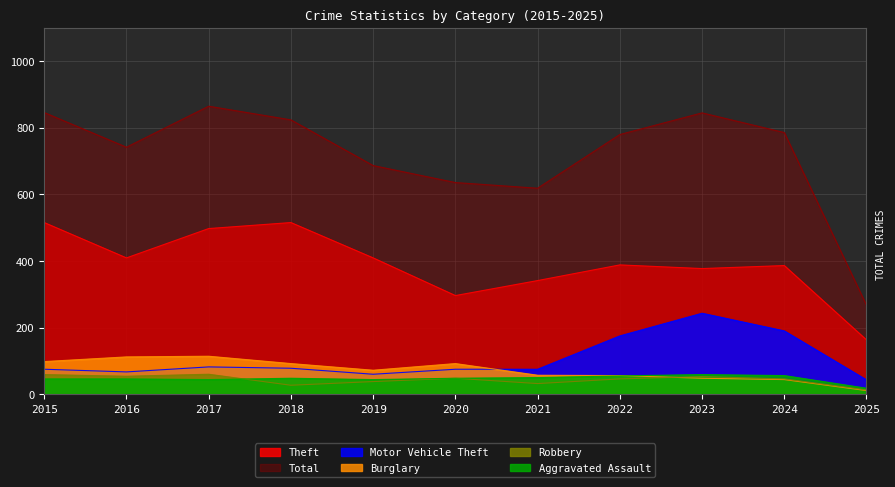

Which series has the largest total across all categories?

Total